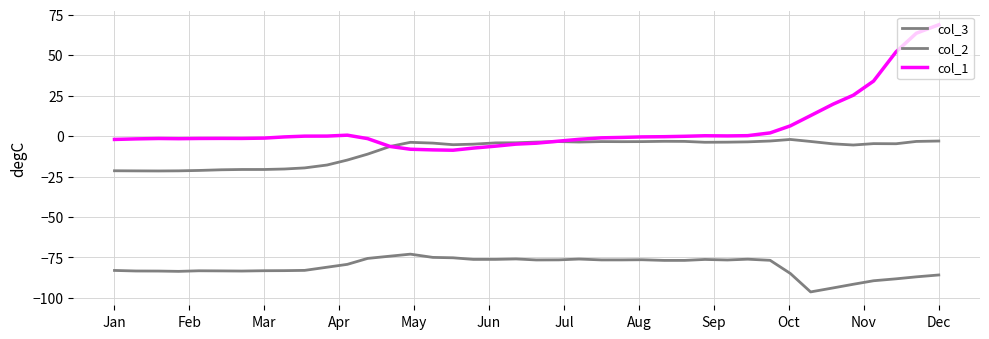

What is the value of the col_2 point at the 18th from the left?

-5.0